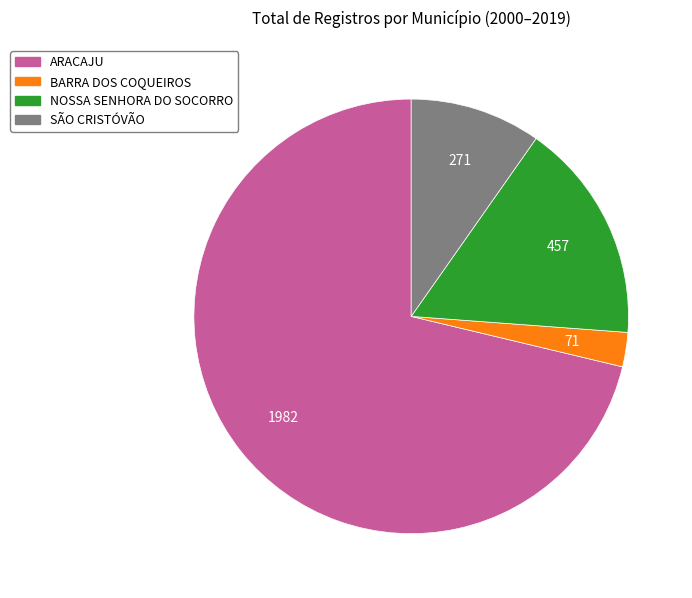

Rank the categories by value from highest to lowest.

ARACAJU, NOSSA SENHORA DO SOCORRO, SÃO CRISTÓVÃO, BARRA DOS COQUEIROS